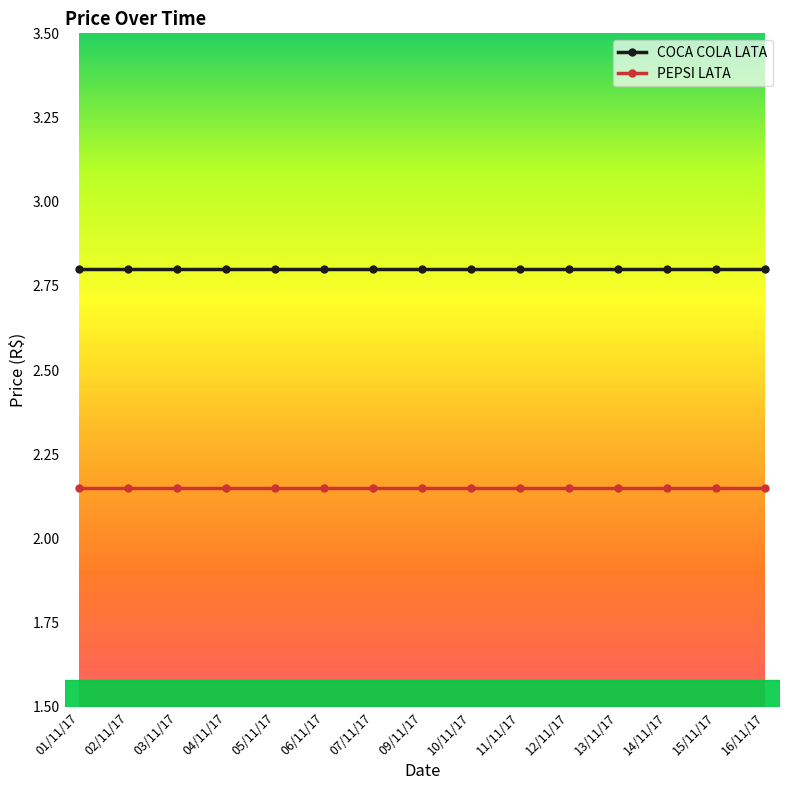

Which series has the largest total across all categories?

COCA COLA LATA